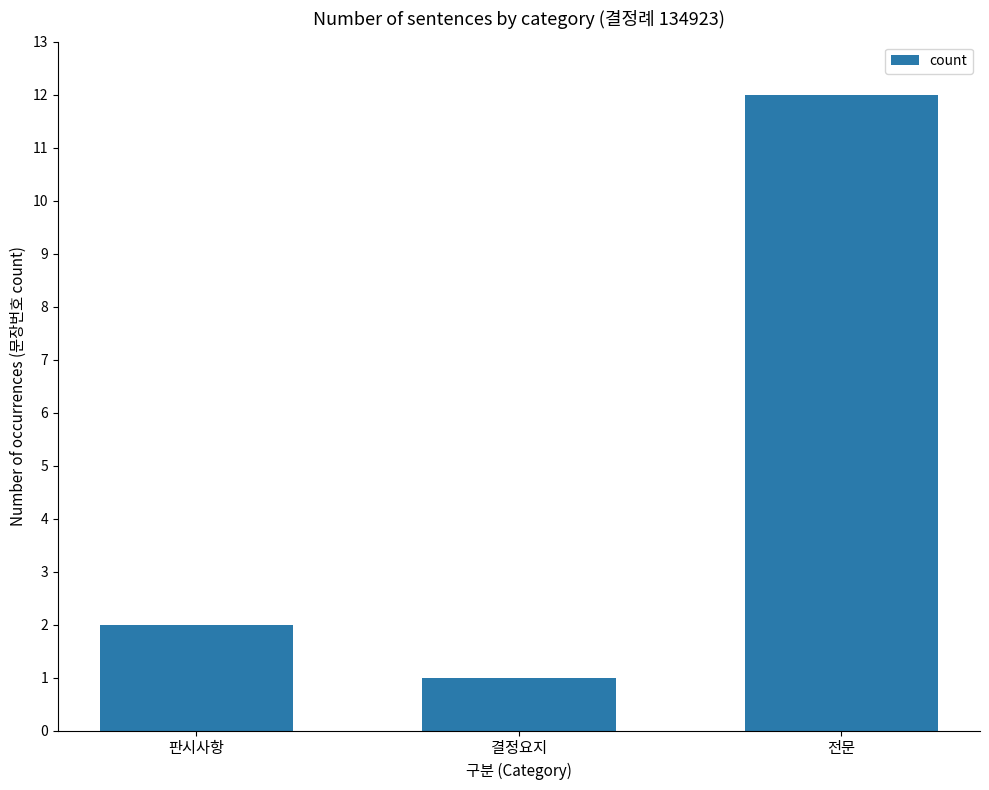

What is the maximum value shown in the chart?

12